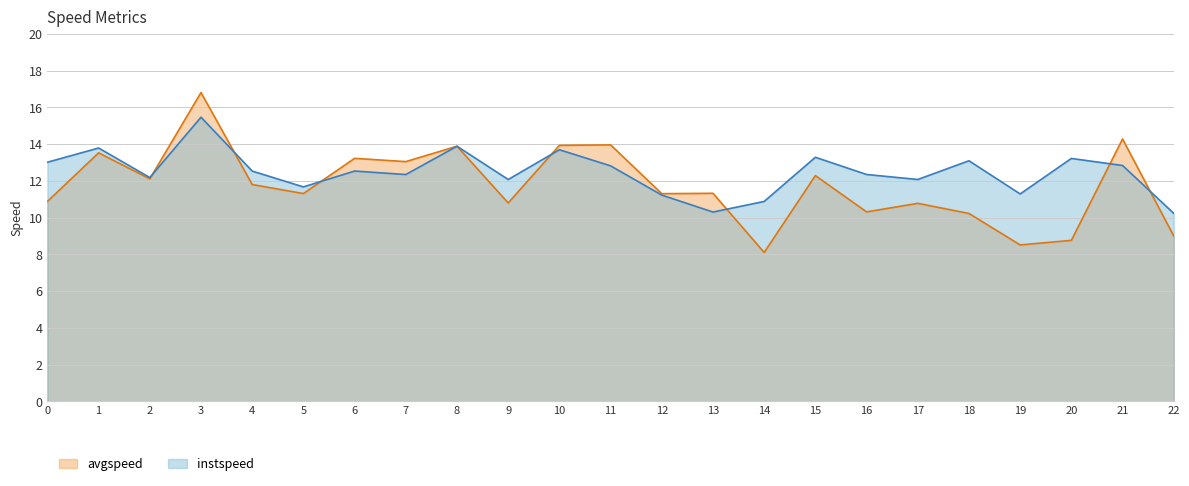

Reading left to right, extract all data points from this chart.

instspeed: 13.0	13.8	12.2	15.5	12.5	11.7	12.5	12.3	13.9	12.1	13.7	12.8	11.2	10.3	10.9	13.3	12.4	12.1	13.1	11.3	13.2	12.8	10.2
avgspeed: 10.9	13.5	12.1	16.8	11.8	11.3	13.2	13.1	13.9	10.8	13.9	14.0	11.3	11.3	8.1	12.3	10.3	10.8	10.2	8.5	8.8	14.3	9.0